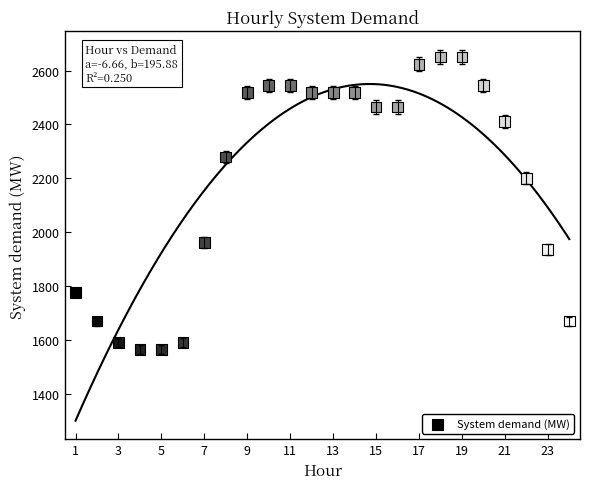

What is the range of Y values (max minus min)?

1086.7